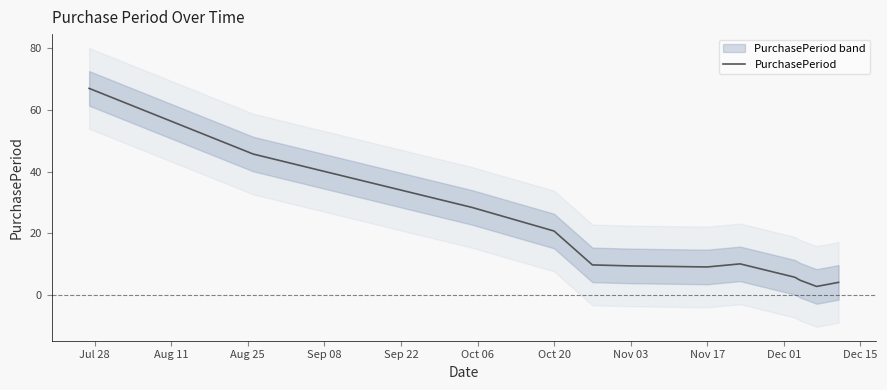

What is the highest value of the PurchasePeriod series?

67.0